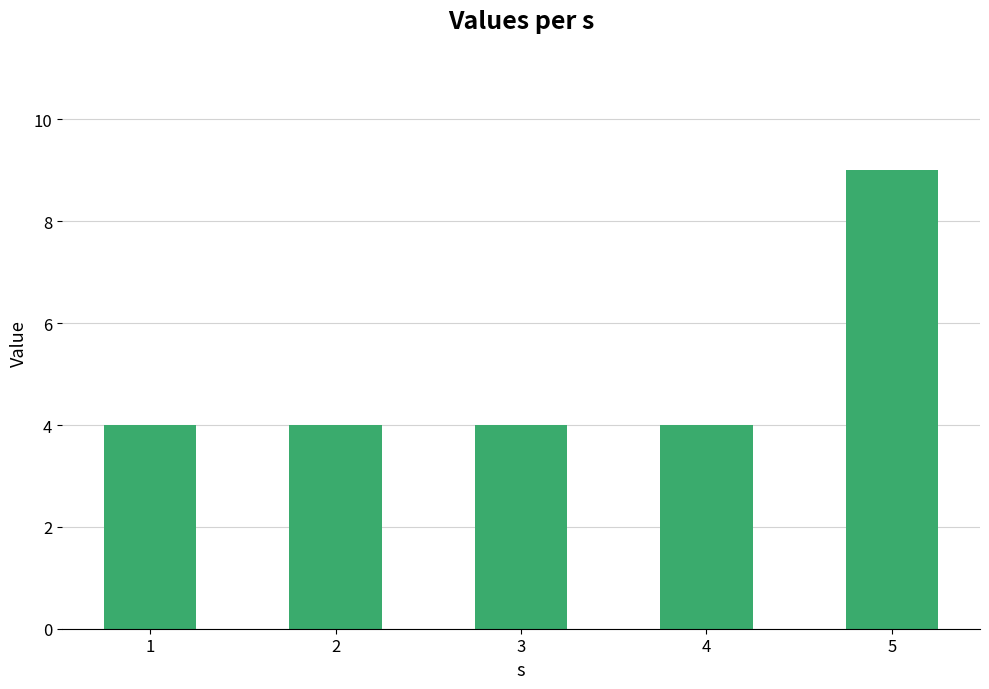

Reading right to left, transcribe all the data shown in this chart.

5=9	4=4	3=4	2=4	1=4